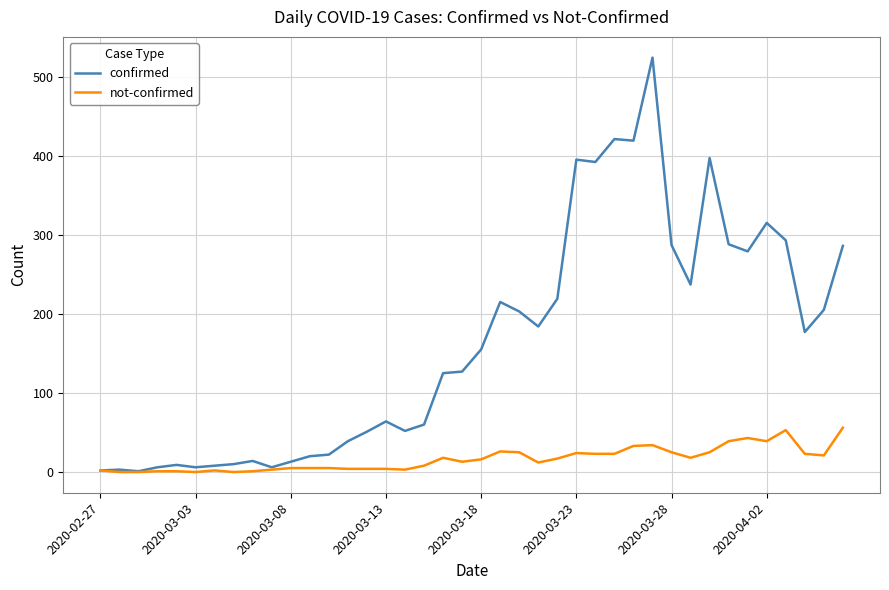

What is the maximum value shown in the chart?

524